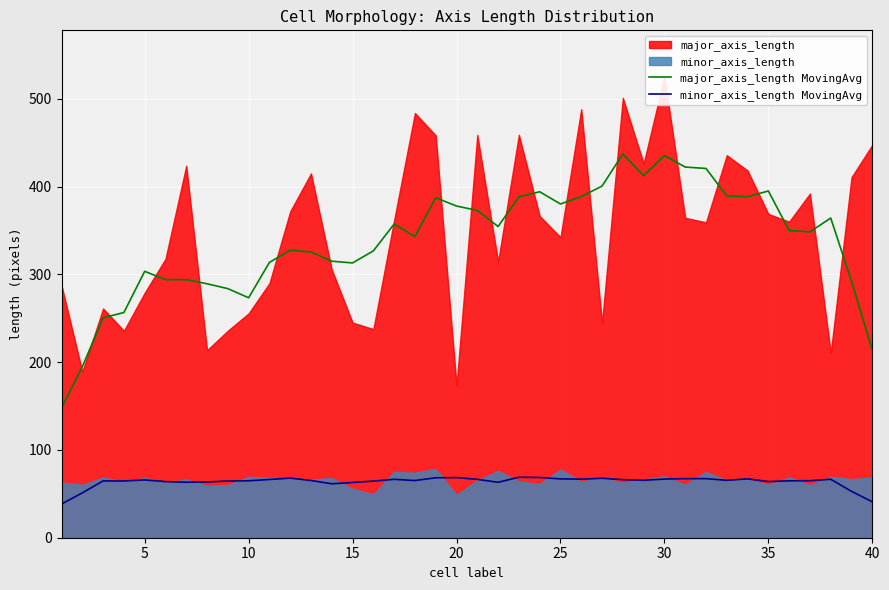

True or false: minor_axis_length MovingAvg has more than 0 points higher than both neighbors.

True